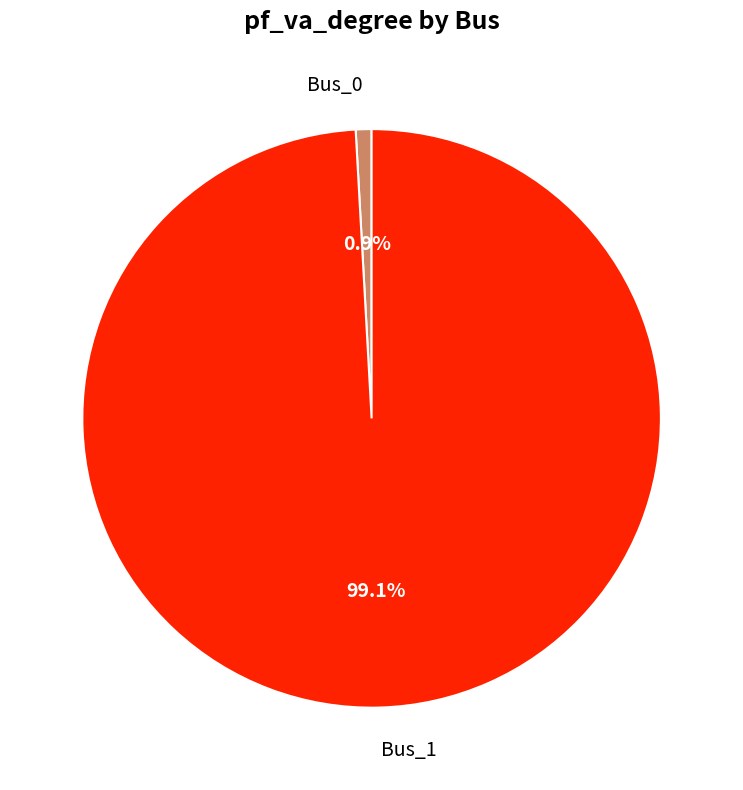

Count the number of slices in the pie.

2